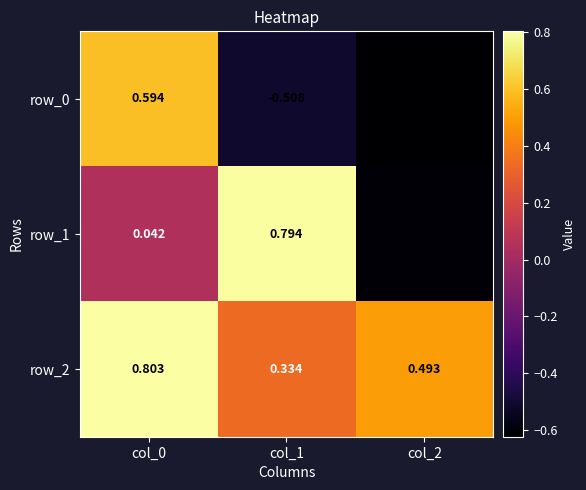

Is the value of row_1 at col_2 greater than the value of row_0 at col_2?

Yes